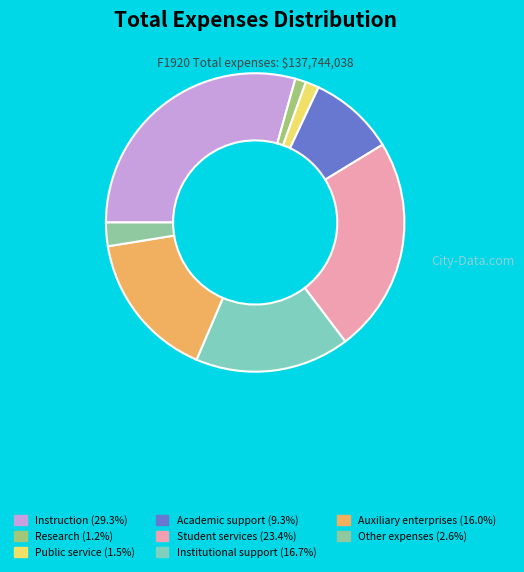

Count the number of slices in the pie.

8